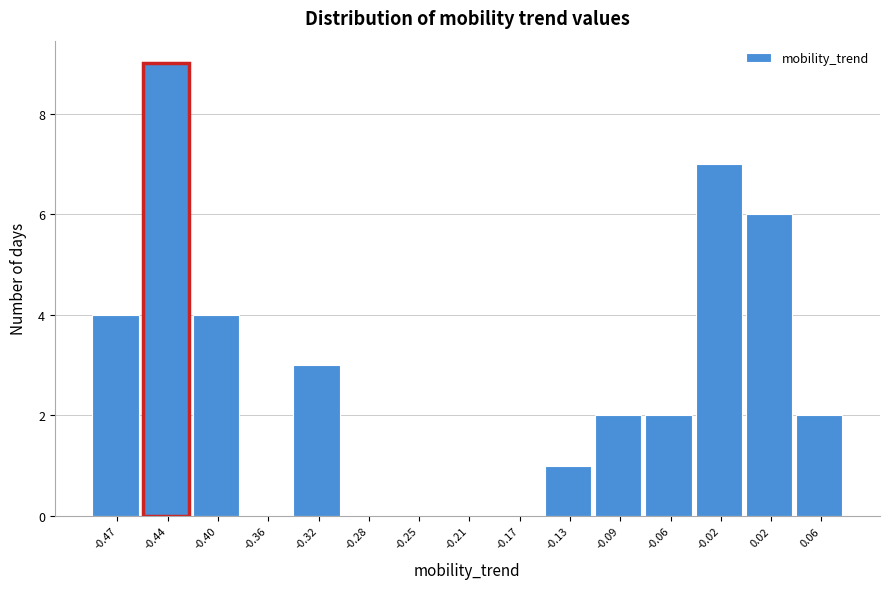

Reading left to right, transcribe this chart: for each bar, give the range it covers on the x-axis and its height. Neither the bar edges nor the heights are printed on the chart, so give them approximately, as read against the axes.

-0.490 to -0.455: 4
-0.455 to -0.415: 9
-0.415 to -0.380: 4
-0.380 to -0.340: 0
-0.340 to -0.305: 3
-0.305 to -0.265: 0
-0.265 to -0.225: 0
-0.225 to -0.190: 0
-0.190 to -0.150: 0
-0.150 to -0.115: 1
-0.115 to -0.075: 2
-0.075 to -0.035: 2
-0.035 to 0.000: 7
0.000 to 0.040: 6
0.040 to 0.075: 2